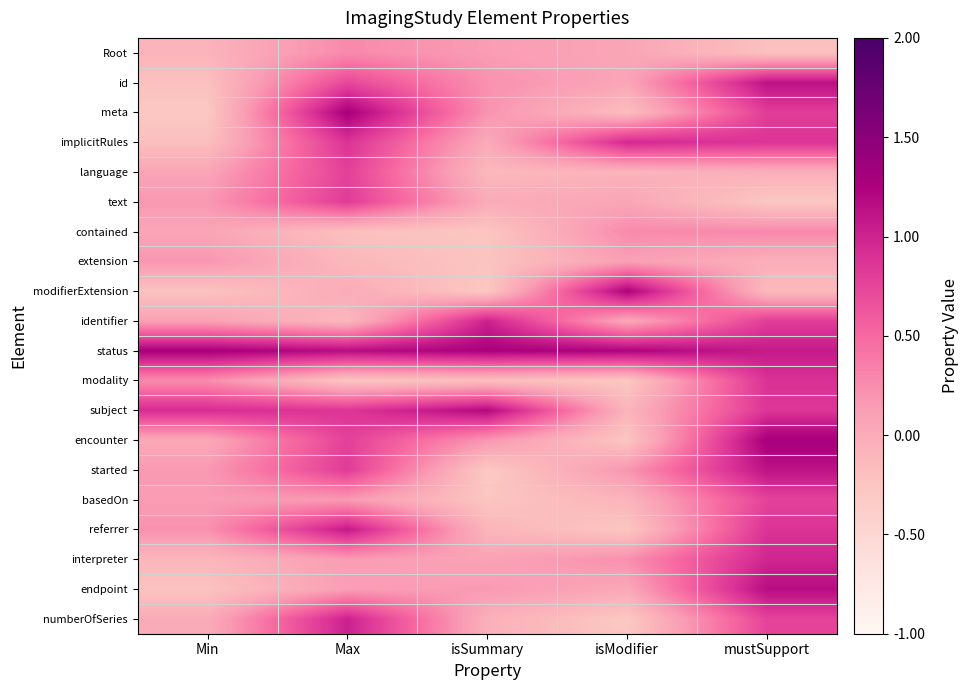

Which series has the largest total across all categories?

status